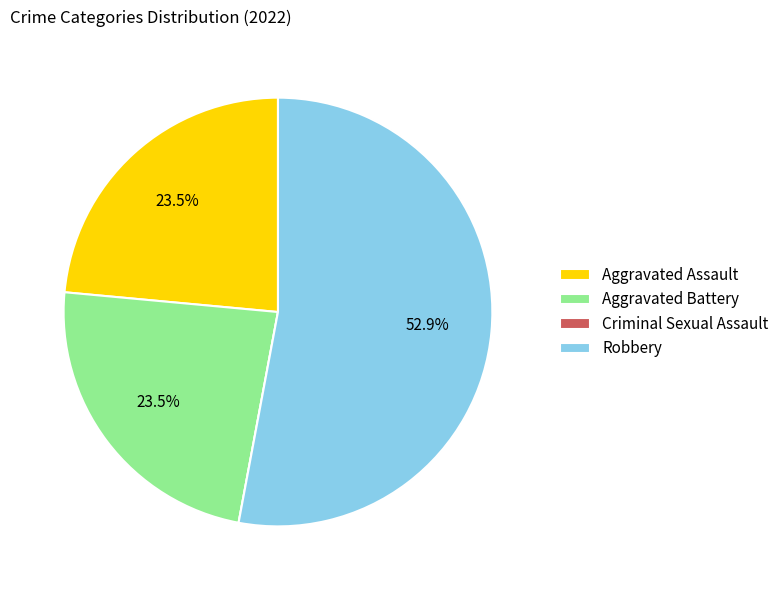

Approximately how many times larger is the value at Aggravated Battery compared to Robbery?

0.4